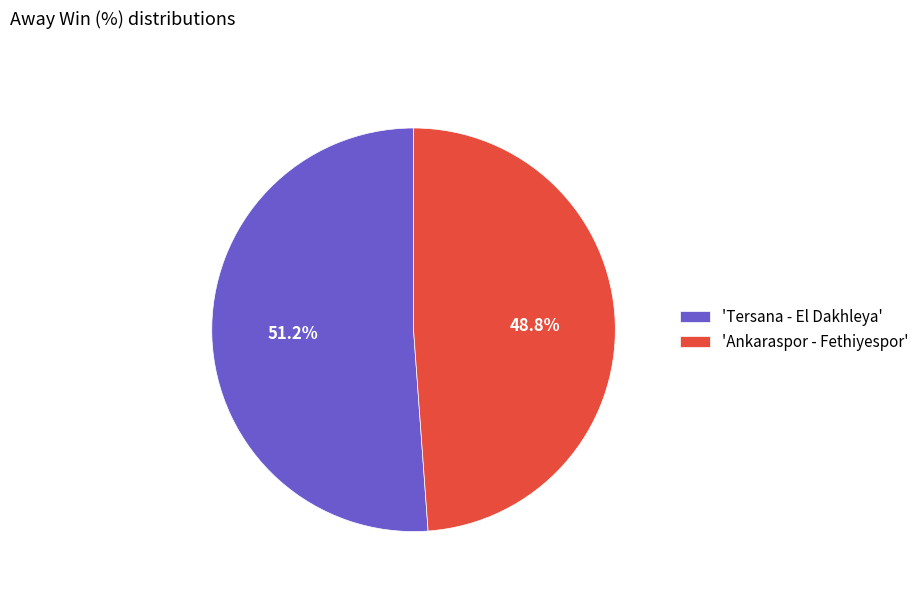

Which slice represents more than half of the pie?

'Tersana - El Dakhleya'